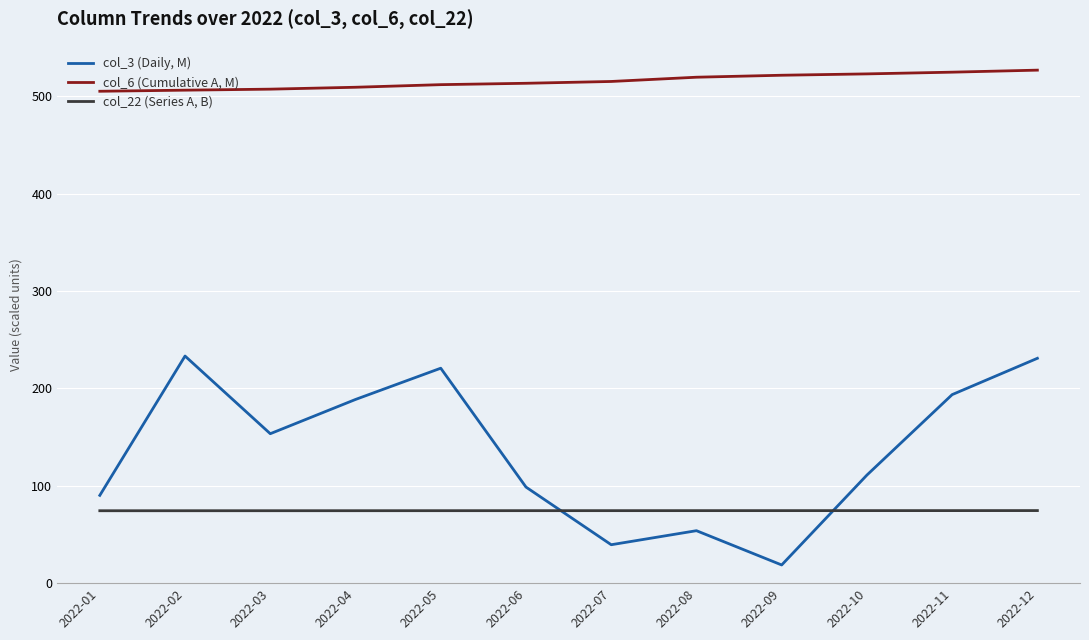

At which label is col_3 (Daily, M) closest to 126?

2022-10